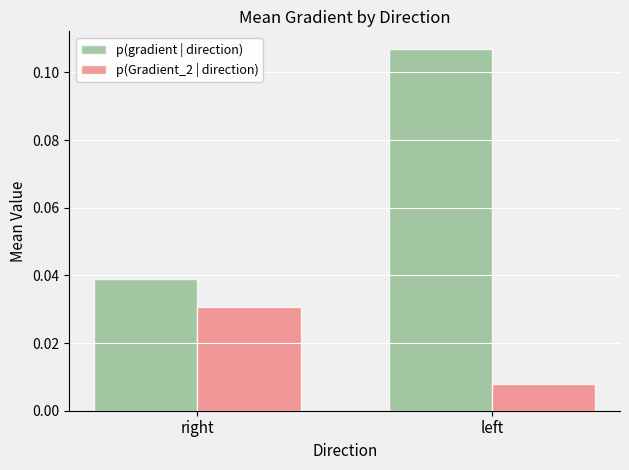

At which category is the sum across all series the highest?

left